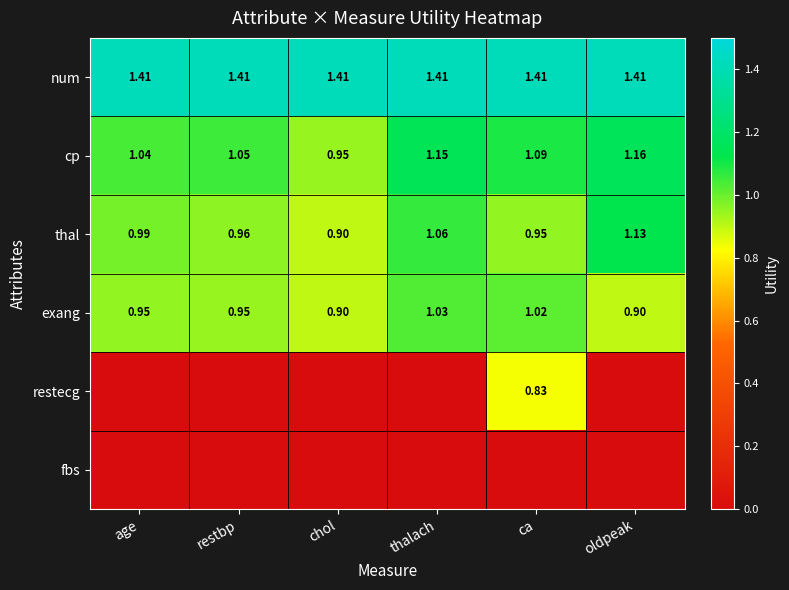

Which category has the lowest value in the thal series?

chol